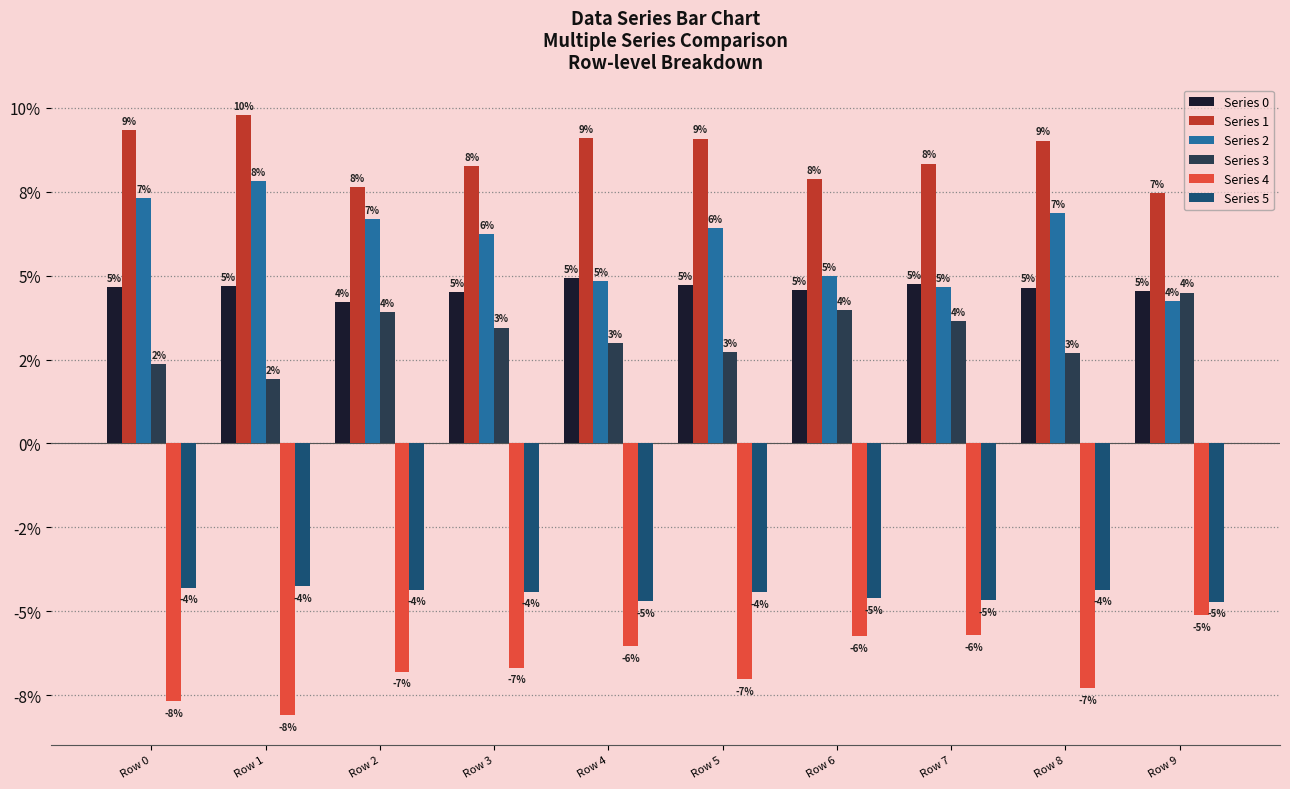

Between Row 5 and Row 3, which is larger?

Row 5